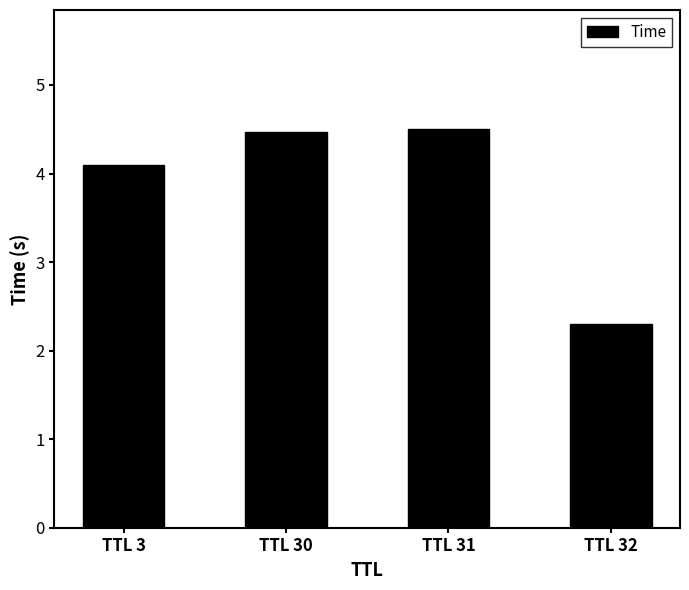

Is it true that the value at TTL 31 is 6.2?

False